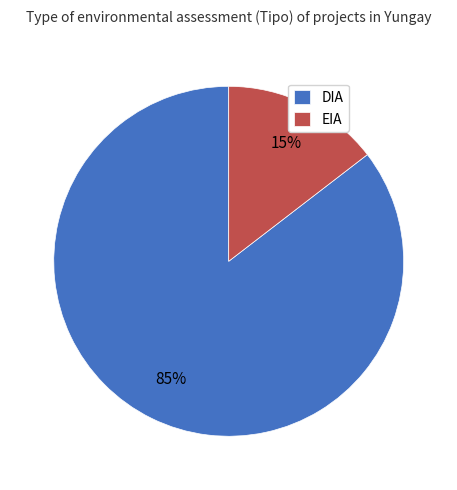

Rank the categories by value from highest to lowest.

DIA, EIA